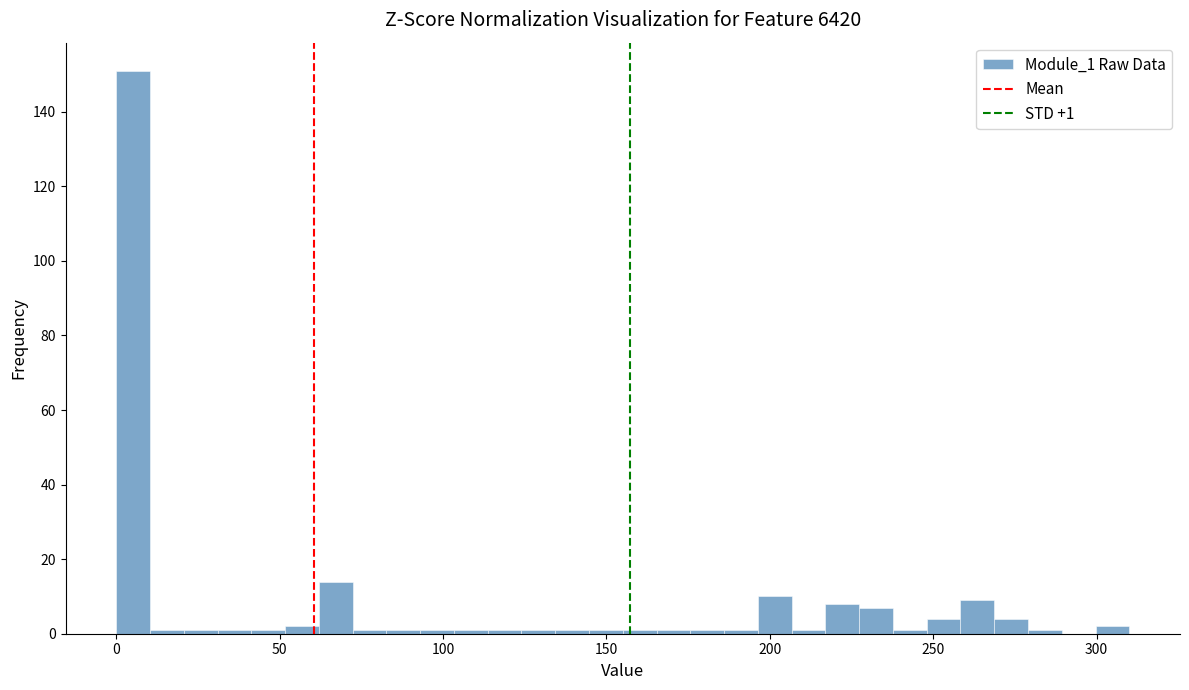

Read against the x-axis, roughly where is the centre of the tallest bar?

5